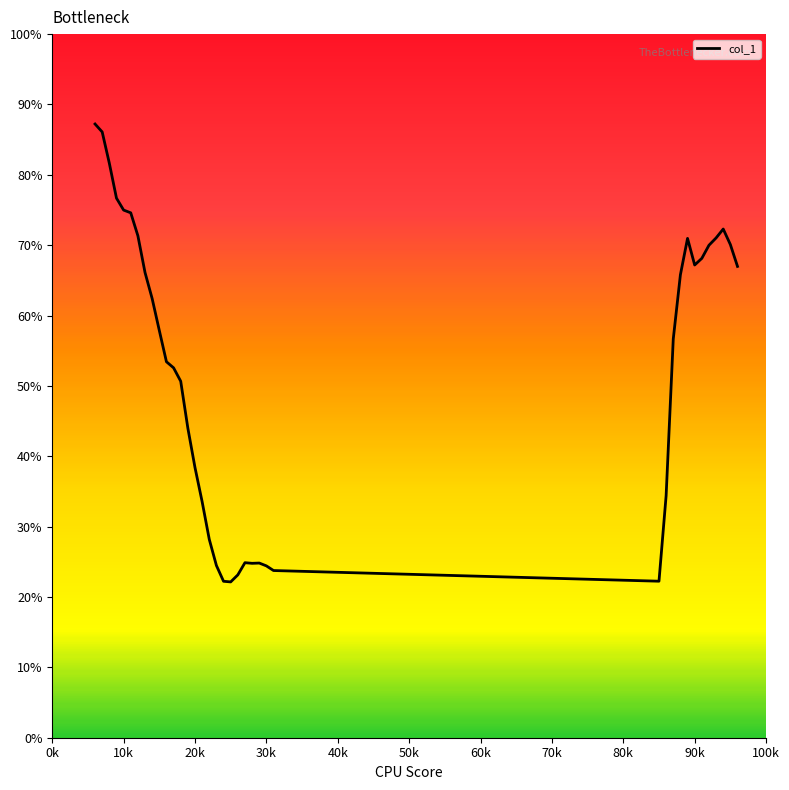

How many points are higher than both their immediate neighbors (excluding endpoints)?

4